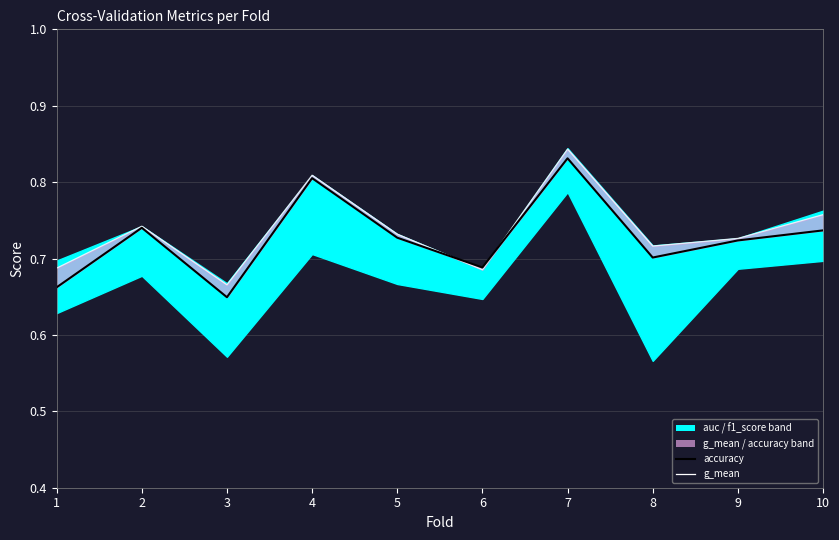

The accuracy series shows 1.1 at 5. True or false?

False